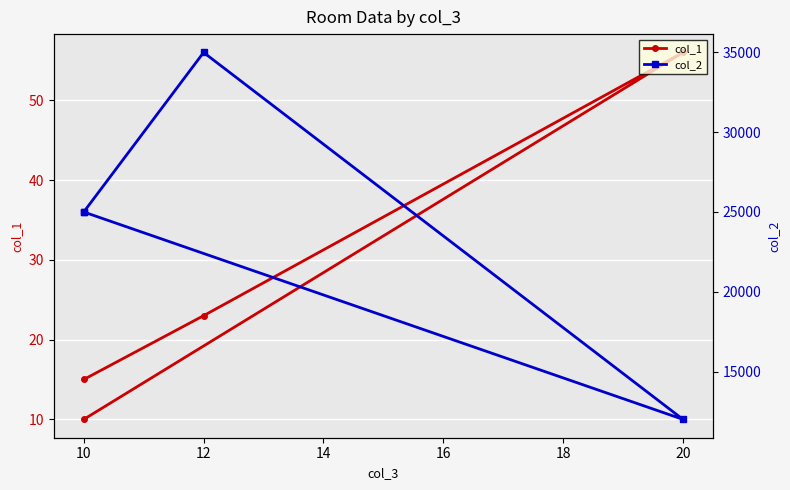

What is the average value of the col_1 series?

26